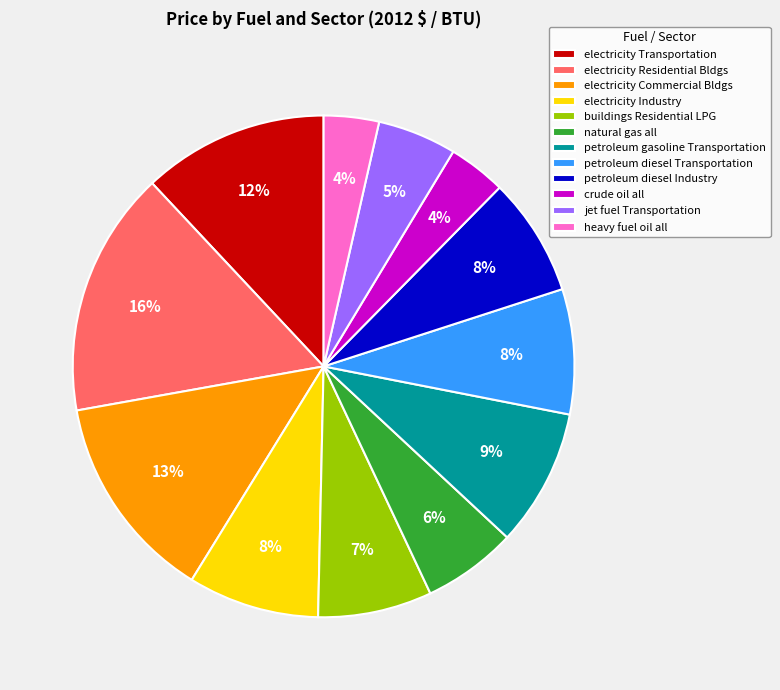

Which slice is the largest?

electricity Residential Bldgs